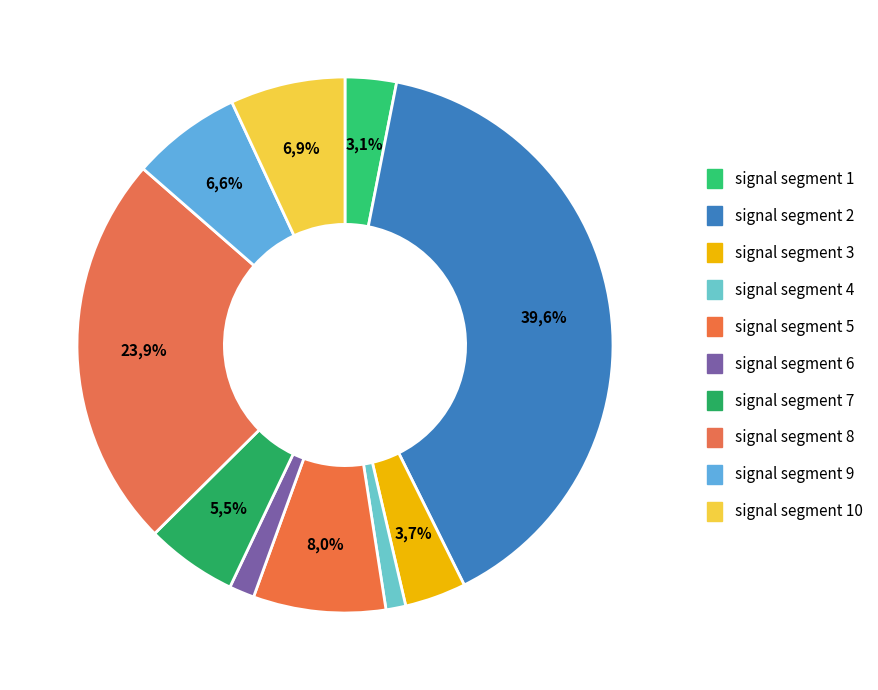

To the nearest percent, what is the combined percentage of signal segment 10 and signal segment 7?

12%